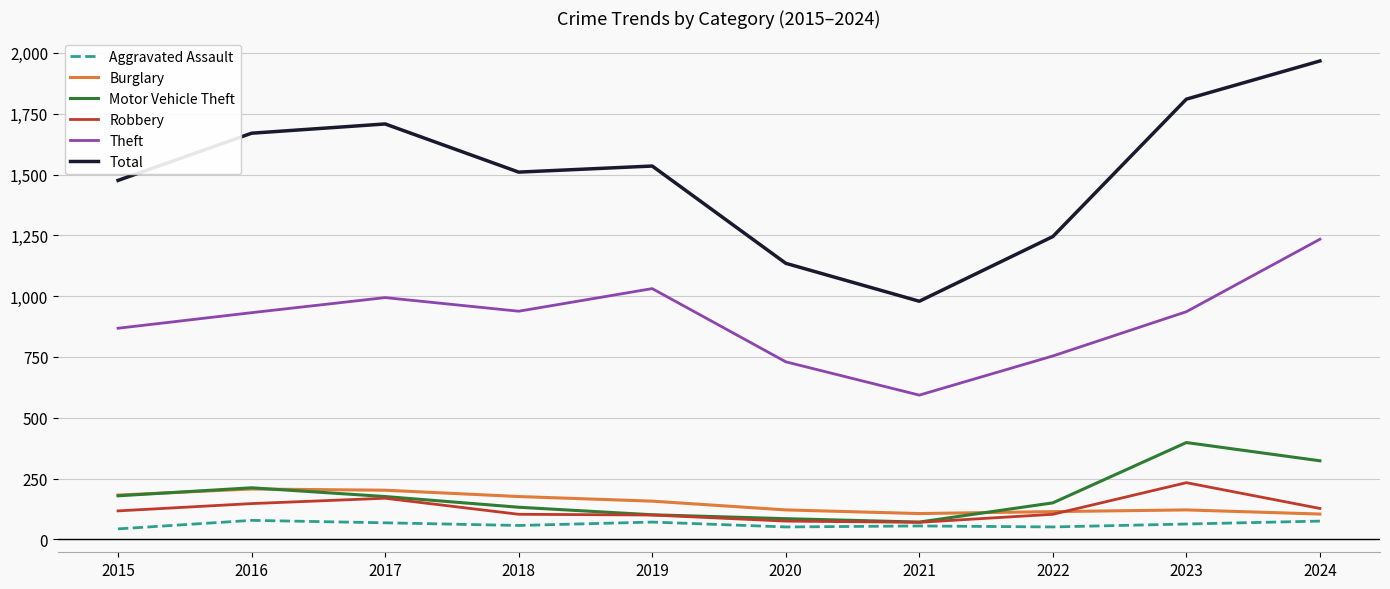

True or false: Aggravated Assault has a value of 63 at 2023.

True